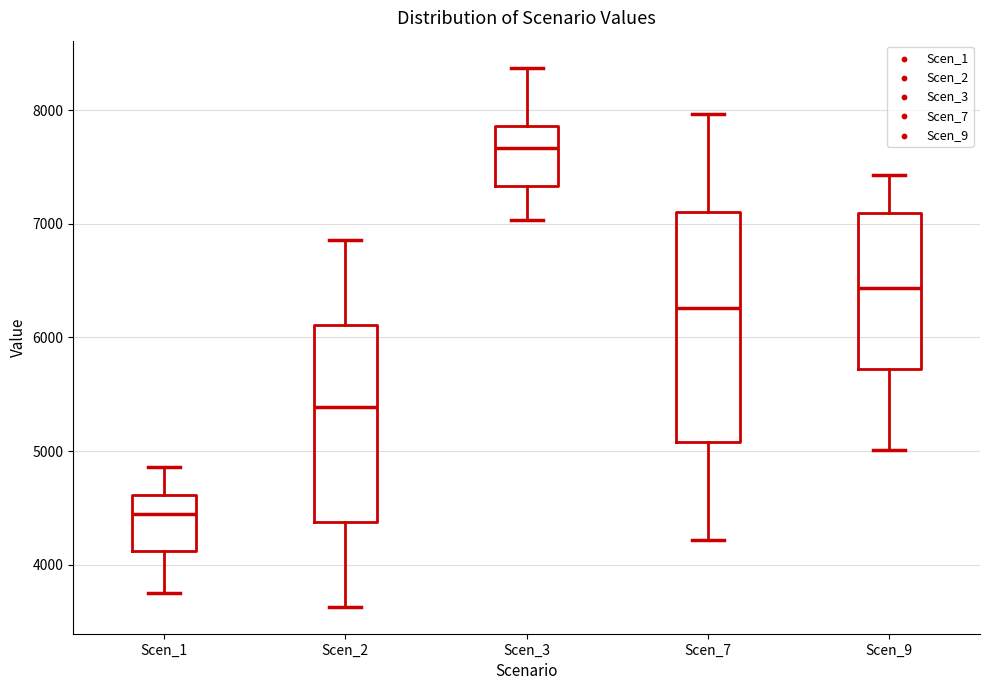

Reading left to right, transcribe this box plot: for each box, give where its median line is, the range the box spans, and where its two whiskers end, as read against the y-axis. The values are not printed on the chart, so give them approximately, as read against the axis.

Scen_1: median 4400, box 4100 to 4600, whiskers 3700 to 4900
Scen_2: median 5400, box 4400 to 6100, whiskers 3600 to 6900
Scen_3: median 7700, box 7300 to 7900, whiskers 7000 to 8400
Scen_7: median 6300, box 5100 to 7100, whiskers 4200 to 8000
Scen_9: median 6400, box 5700 to 7100, whiskers 5000 to 7400